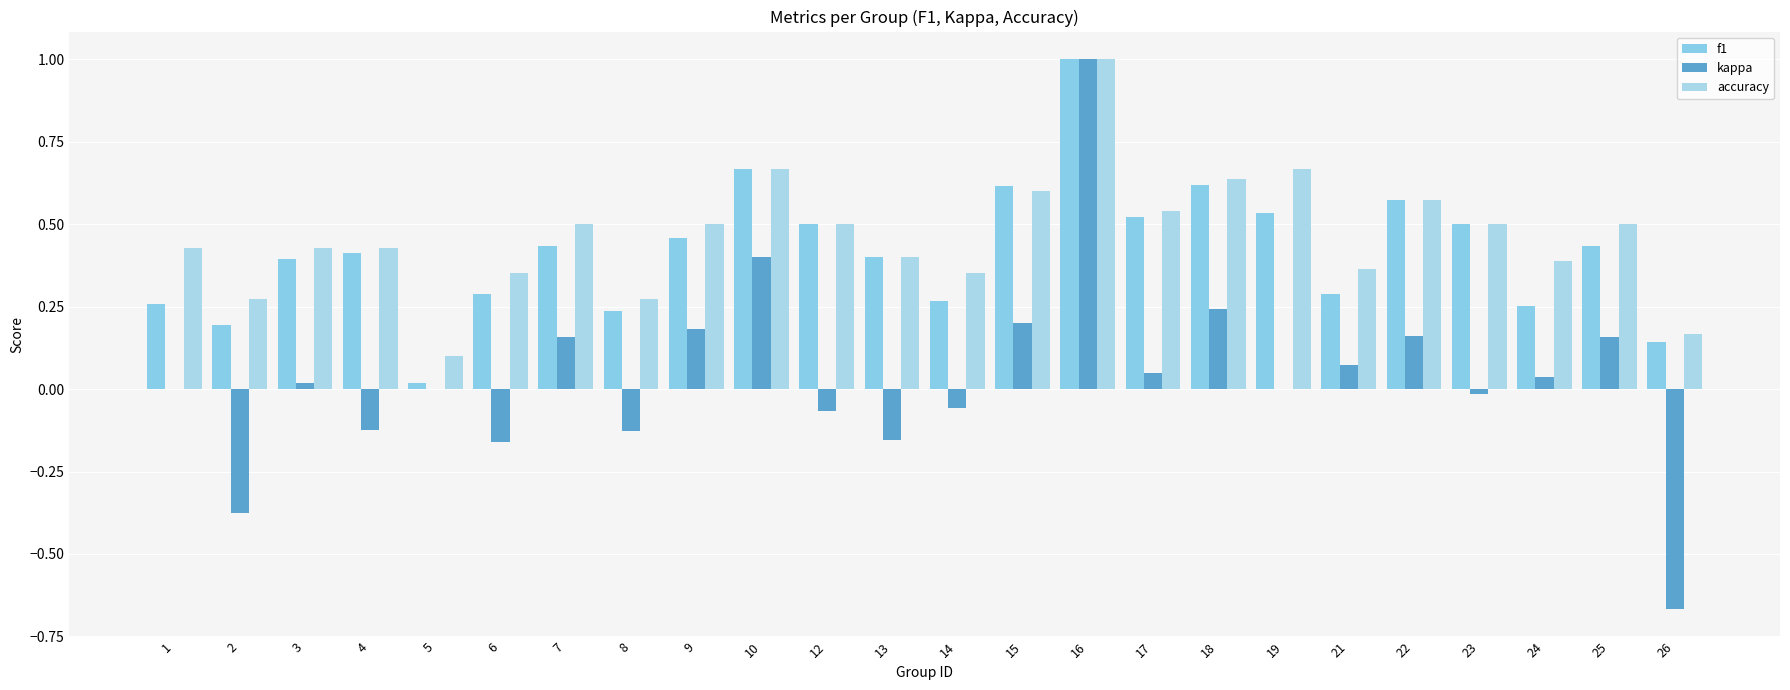

True or false: f1 has a value of 0.5 at 17.

True